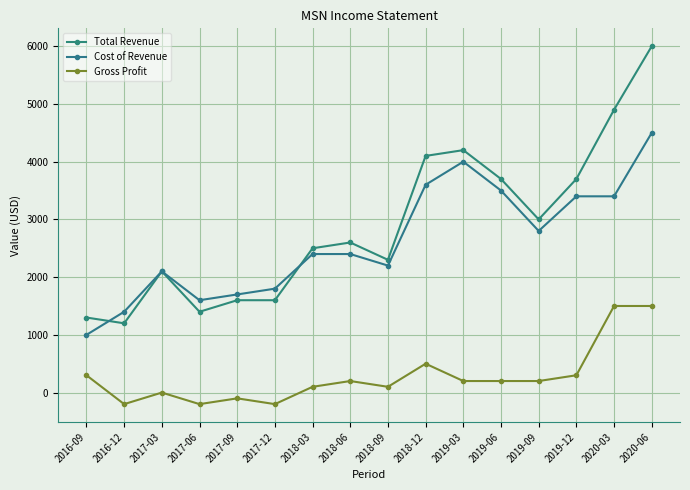

True or false: Total Revenue has a value of 2600 at 2018-06.

True